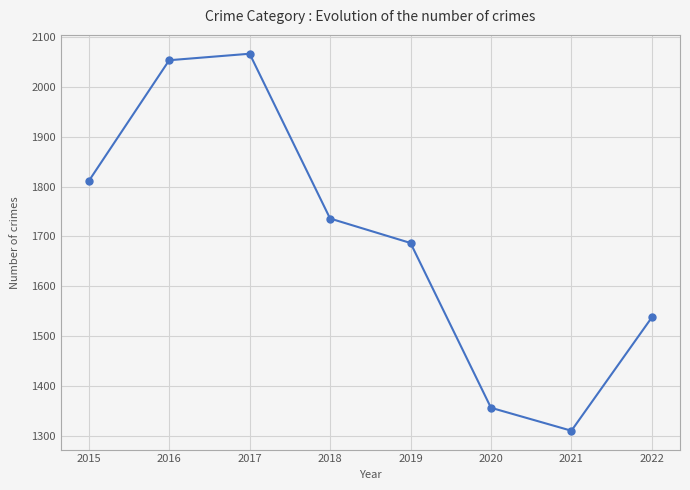

Is it true that the value at 2015 is 2422?

False